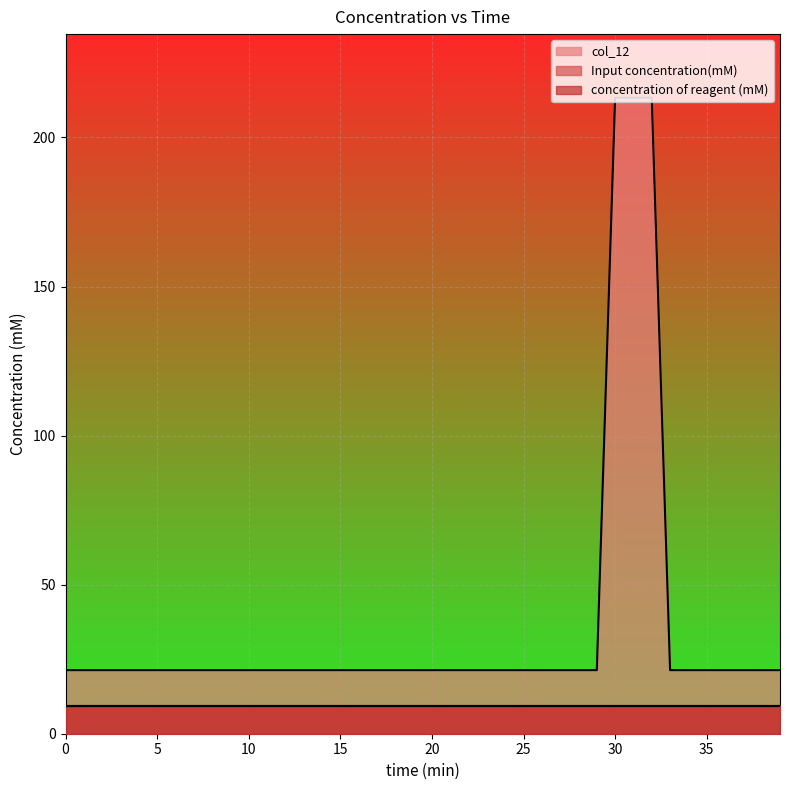

Which has a higher value, 36 or 10?

36